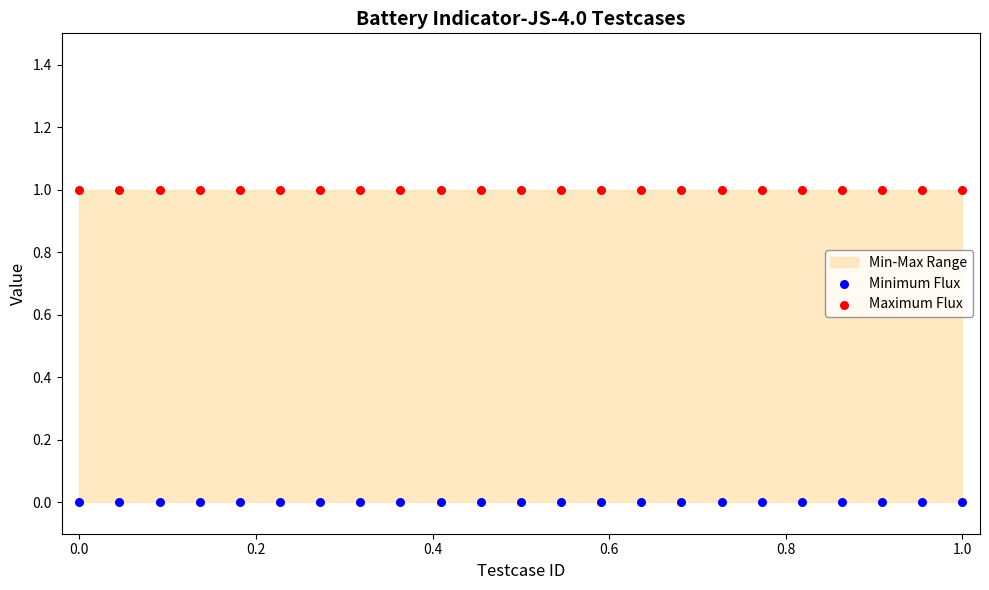

Which series contains the lowest Y value?

Minimum Flux